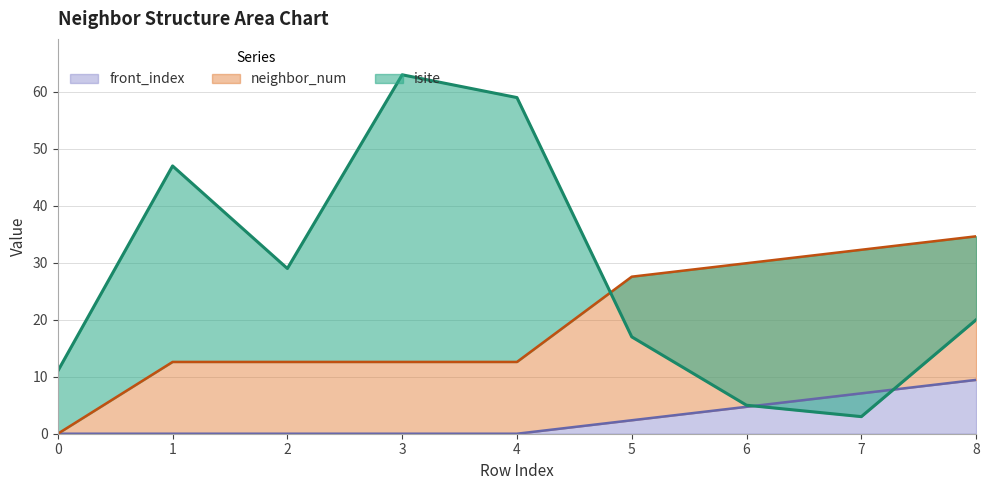

What is the sum of the neighbor_num values at 7 and 0?

32.3